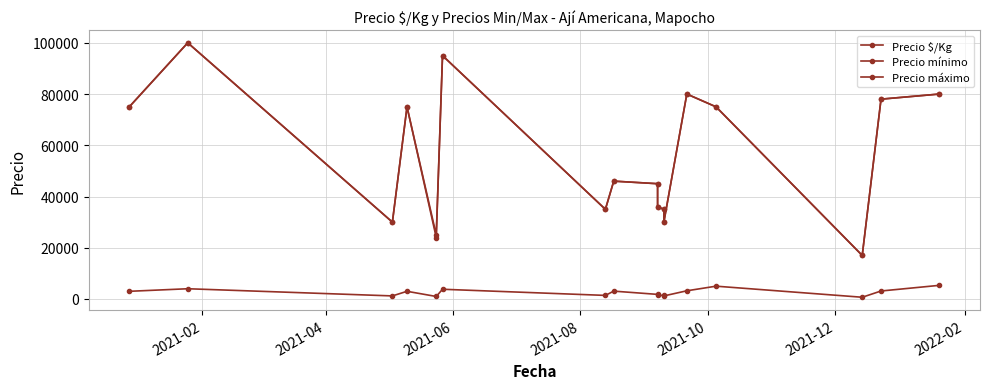

In Precio $/Kg, how many points are higher than both neighbors (excluding endpoints)?

5